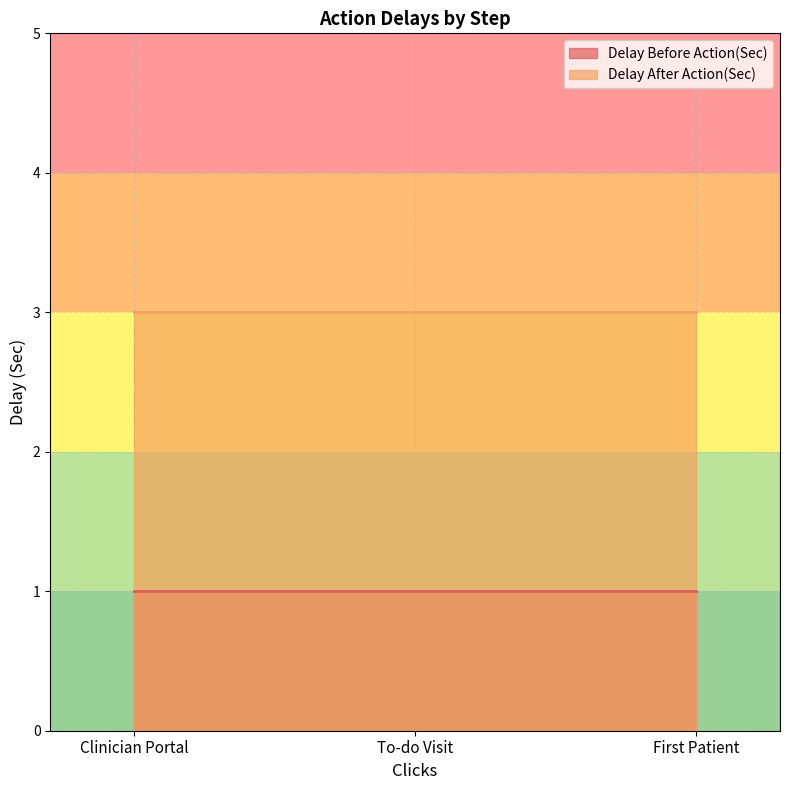

Which category has the highest value in the Delay After Action(Sec) series?

Clinician Portal